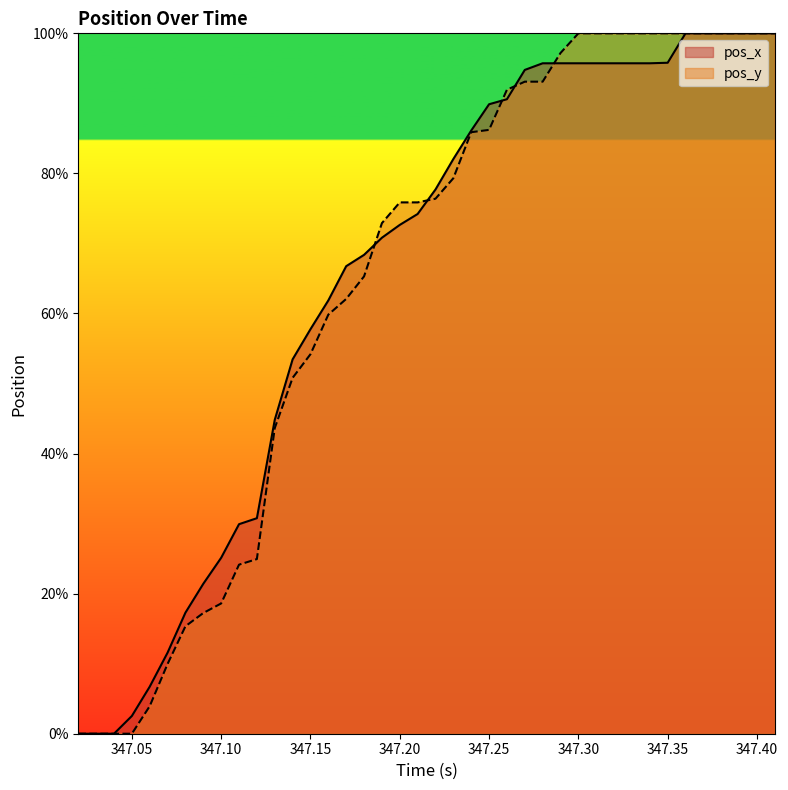

Reading left to right, extract all data points from this chart.

pos_x: 0.0	0.0	0.0	2.5	6.7	11.6	17.3	21.4	25.1	29.9	30.8	44.8	53.5	57.8	61.9	66.8	68.4	70.8	72.6	74.2	77.7	82.1	86.1	89.9	90.6	94.8	95.7	95.7	95.7	95.7	95.7	95.7	95.7	95.8	100.0	100.0	100.0	100.0	100.0	100.0
pos_y: 0.0	0.0	0.0	0.0	3.9	10.0	15.3	17.2	18.6	24.1	24.9	43.6	50.8	54.2	59.8	62.1	65.3	72.9	75.9	75.9	76.4	79.3	85.9	86.2	91.9	93.1	93.1	97.2	100.0	100.0	100.0	100.0	100.0	100.0	100.0	100.0	100.0	100.0	100.0	100.0